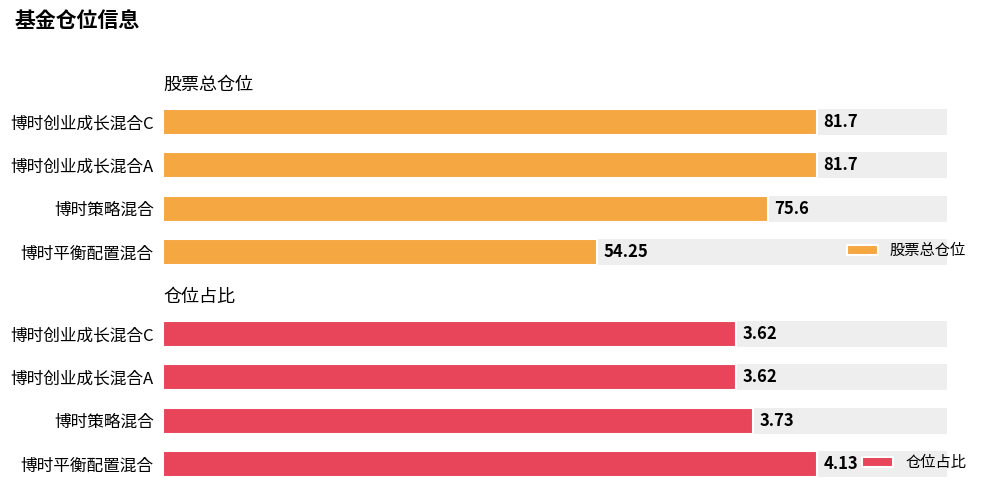

How many values in the 股票总仓位 series exceed 81?

2